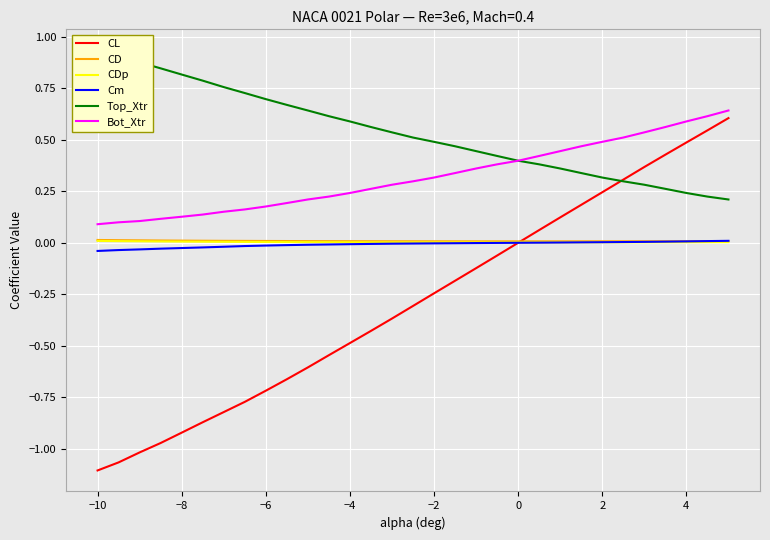

What is the difference between the maximum and minimum values in the Bot_Xtr series?

0.6